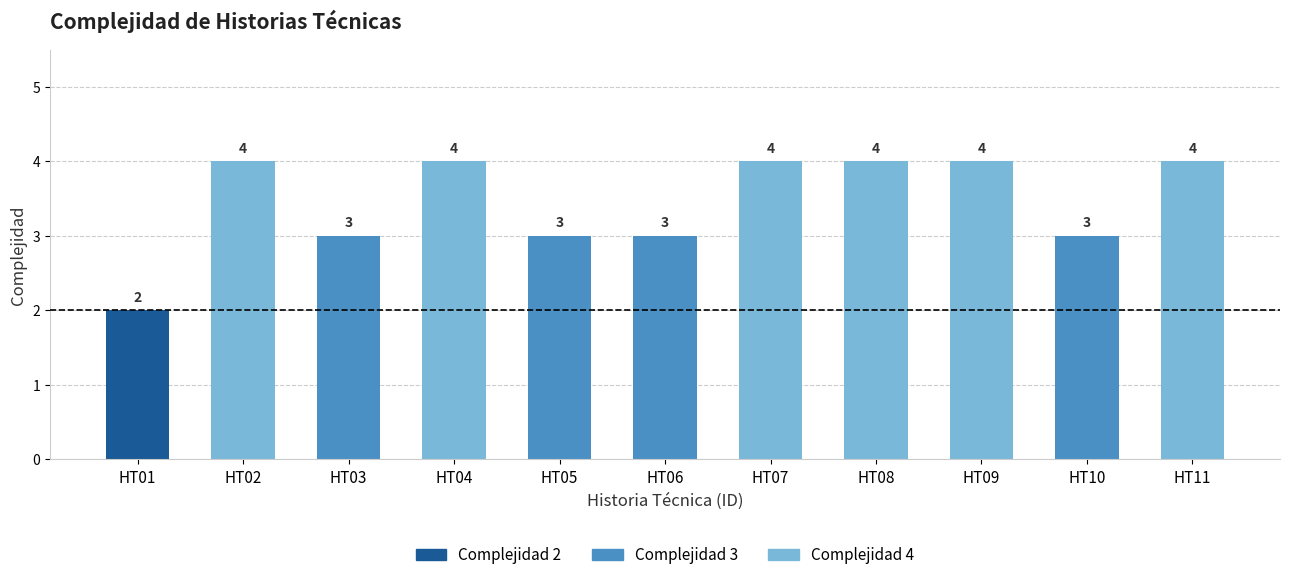

Reading left to right, what are all the values shown in this chart?

HT01=2	HT02=4	HT03=3	HT04=4	HT05=3	HT06=3	HT07=4	HT08=4	HT09=4	HT10=3	HT11=4